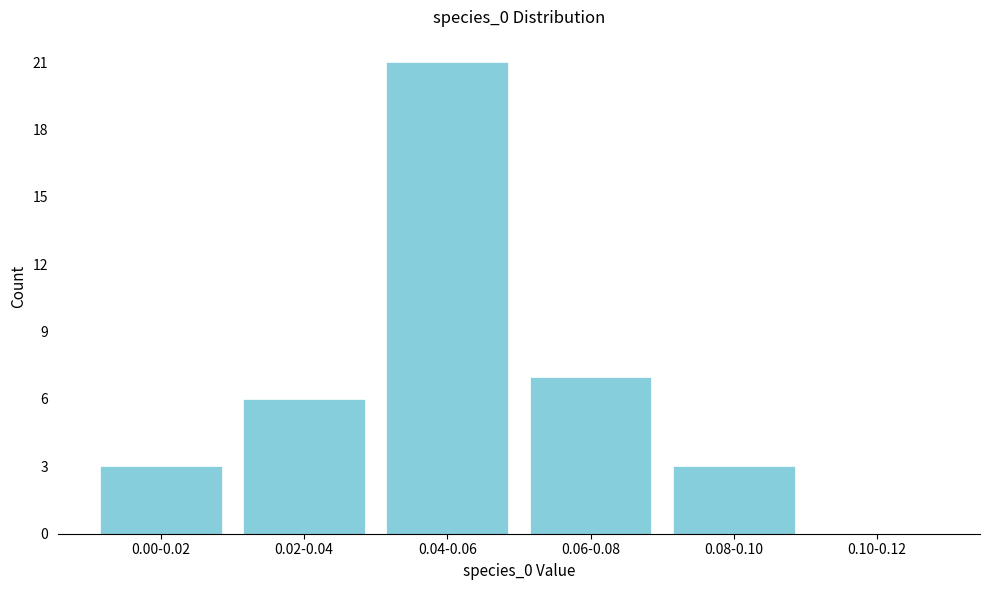

Reading left to right, transcribe all the data shown in this chart.

0.00-0.02=3	0.02-0.04=6	0.04-0.06=21	0.06-0.08=7	0.08-0.10=3	0.10-0.12=0